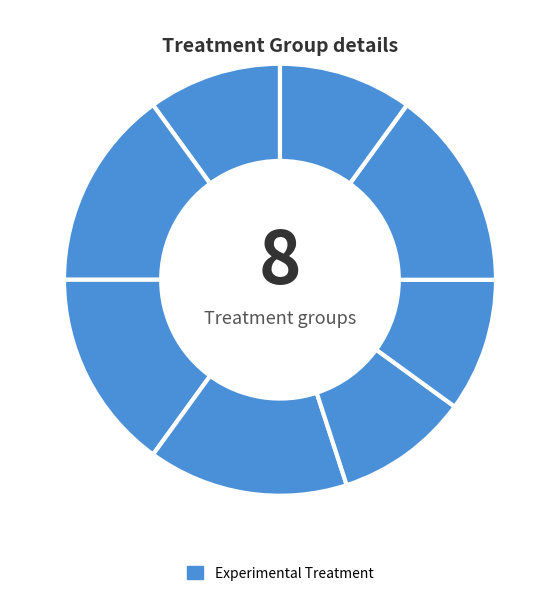

Does any single category account for the majority?

No